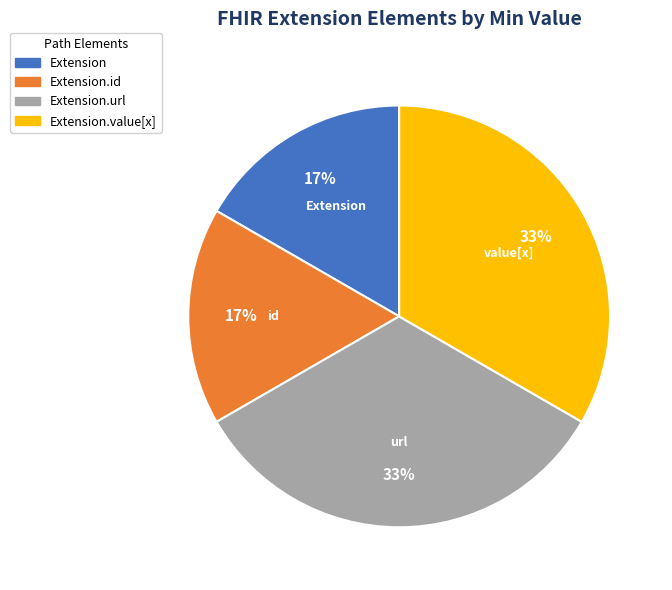

Is there any slice that represents more than half of the pie?

No